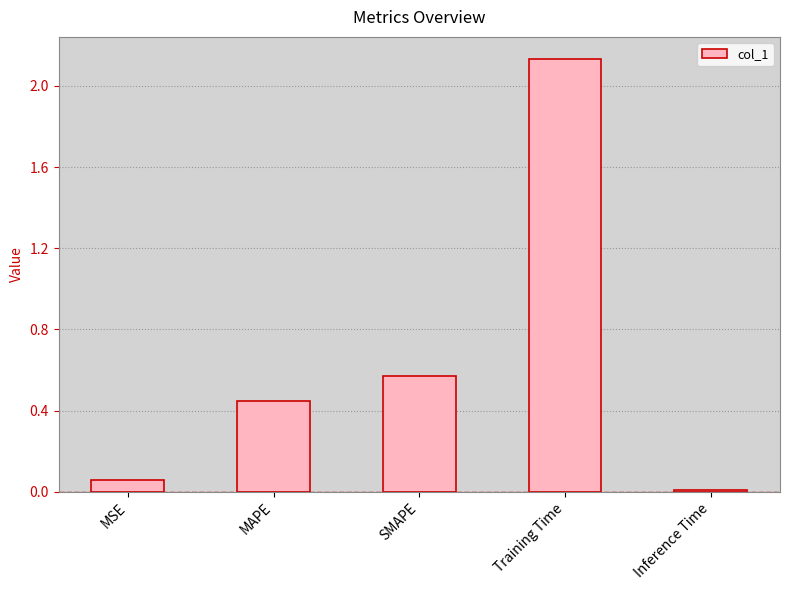

Is it true that the value at Inference Time is 0.0?

True